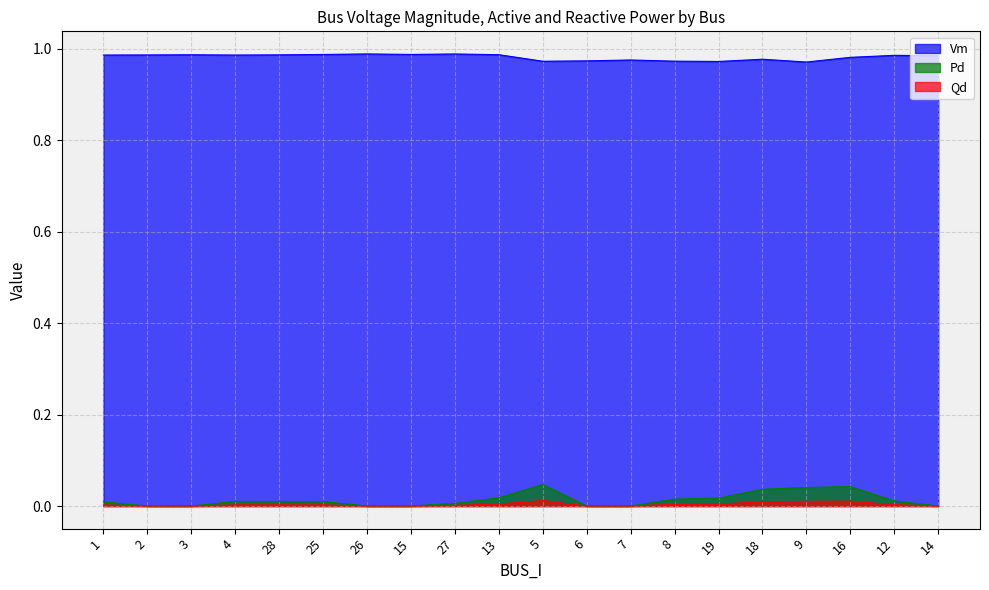

Which category has the lowest value in the Qd series?

2